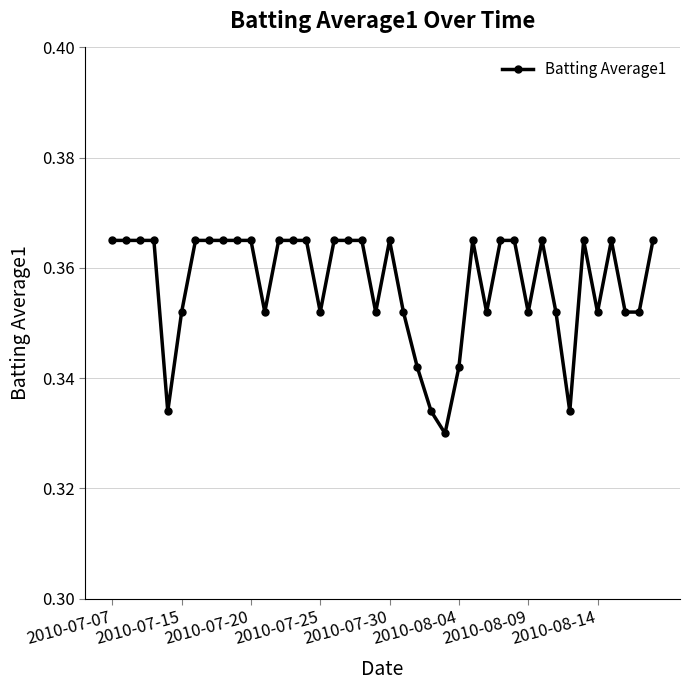

True or false: the data has more than 0 interior local peaks.

True